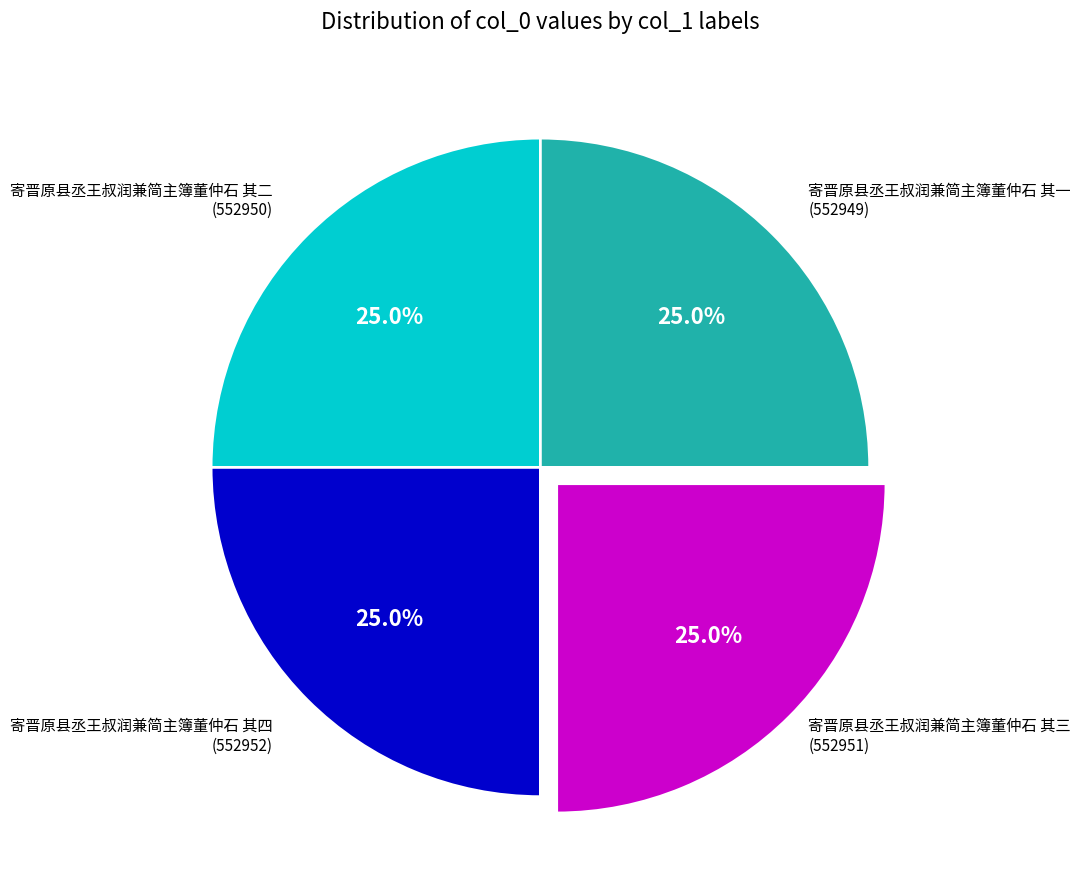

Is 寄晋原县丞王叔润兼简主簿董仲石 其四 the majority of the pie?

No